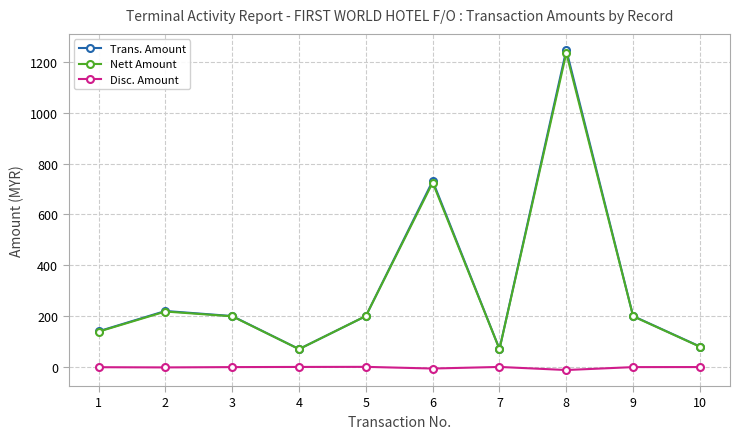

At which category is the sum across all series the highest?

8